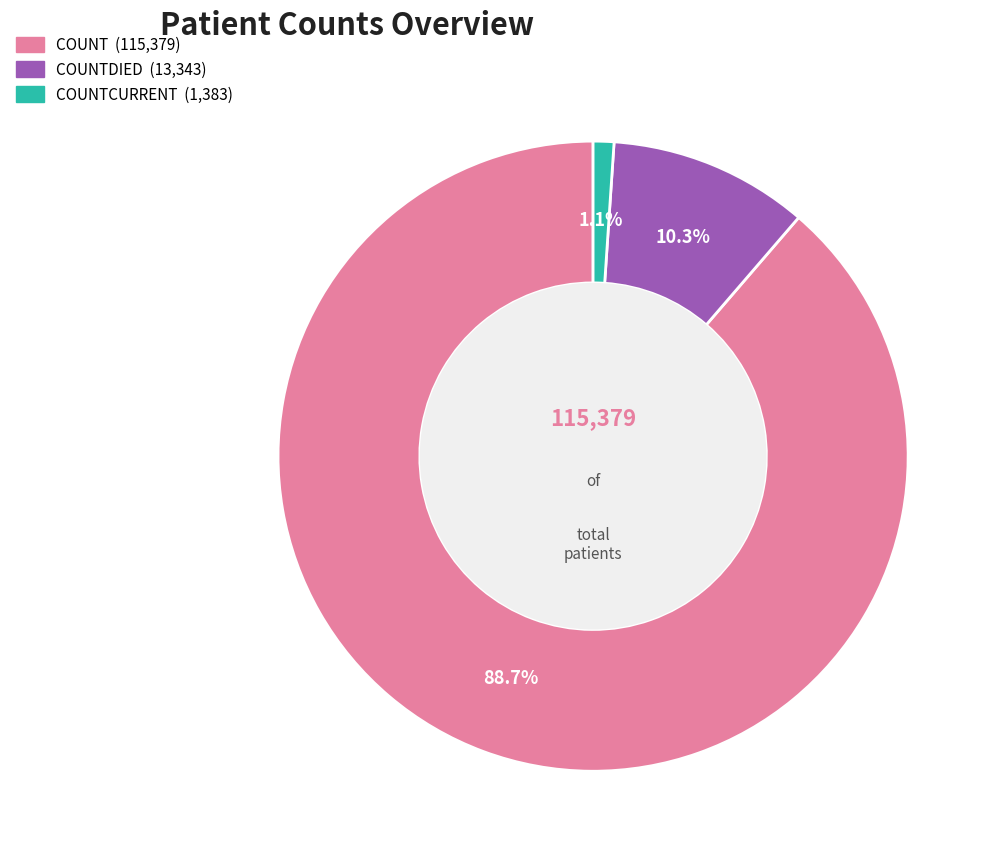

Is there a majority slice in this chart?

Yes